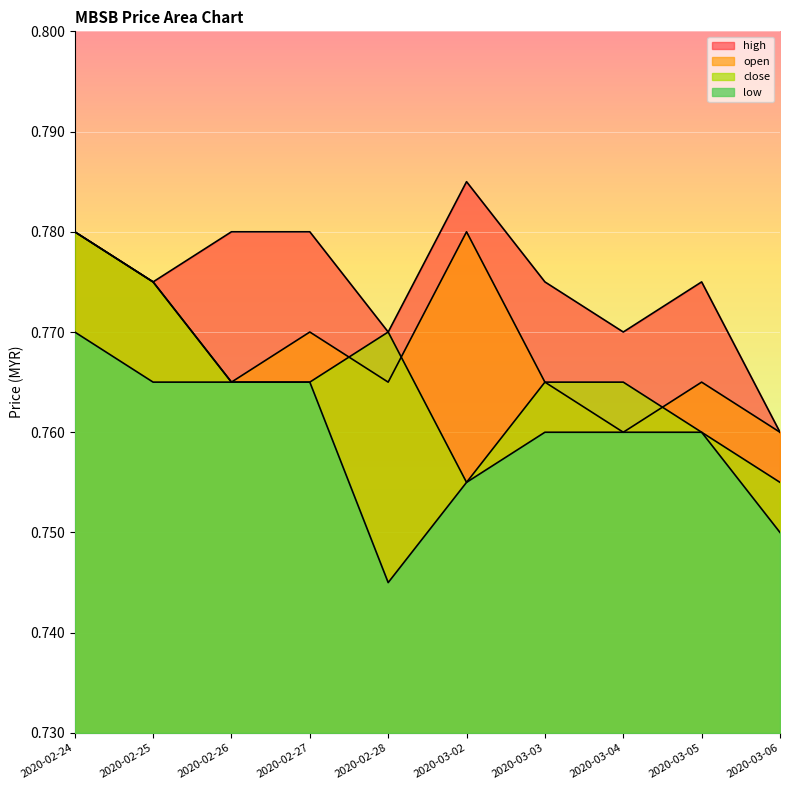

Which has a higher value, 2020-02-27 or 2020-02-28?

2020-02-27